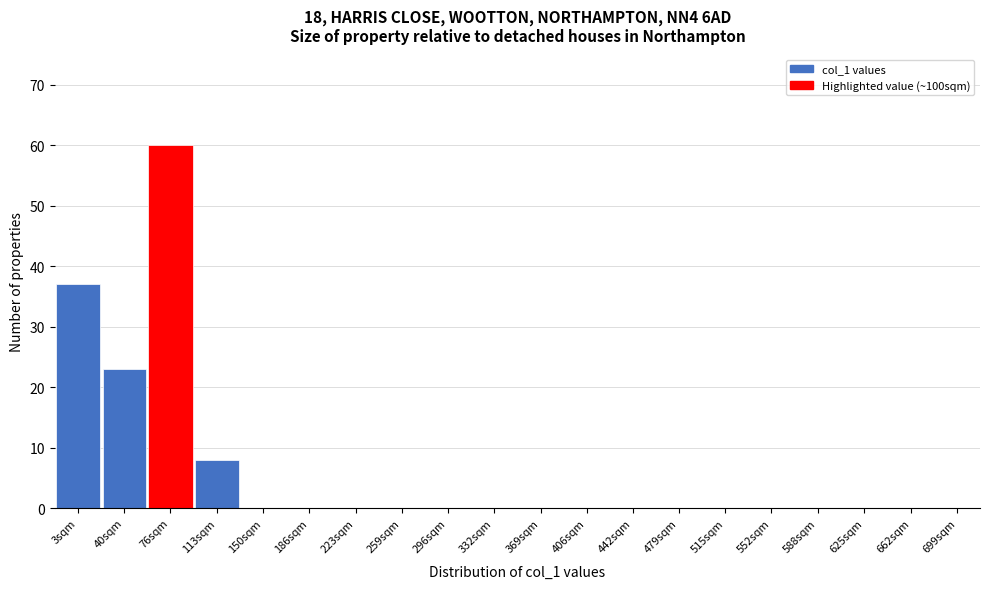

Reading left to right, list all the values displayed in this chart.

3sqm=37	40sqm=23	76sqm=60	113sqm=8	150sqm=0	186sqm=0	223sqm=0	259sqm=0	296sqm=0	332sqm=0	369sqm=0	406sqm=0	442sqm=0	479sqm=0	515sqm=0	552sqm=0	588sqm=0	625sqm=0	662sqm=0	699sqm=0